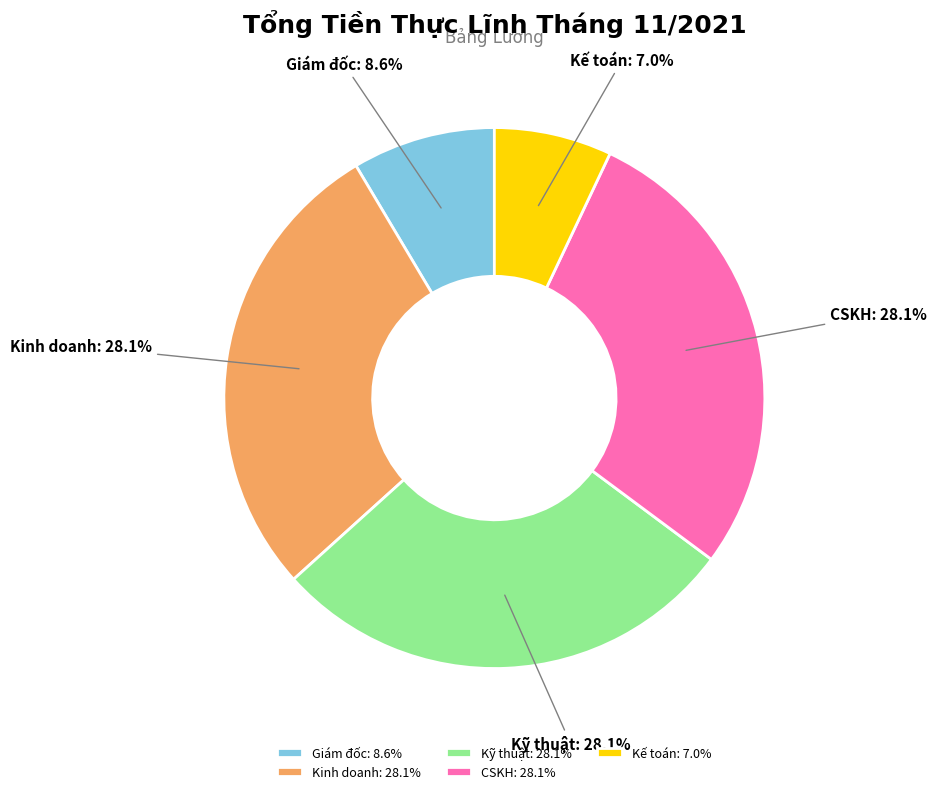

What is the ratio of the value at Giám đốc to the value at Kỹ thuật?

0.3